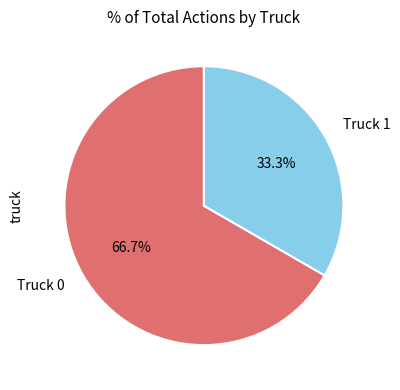

What percentage is the Truck 1 slice, to the nearest percent?

33%